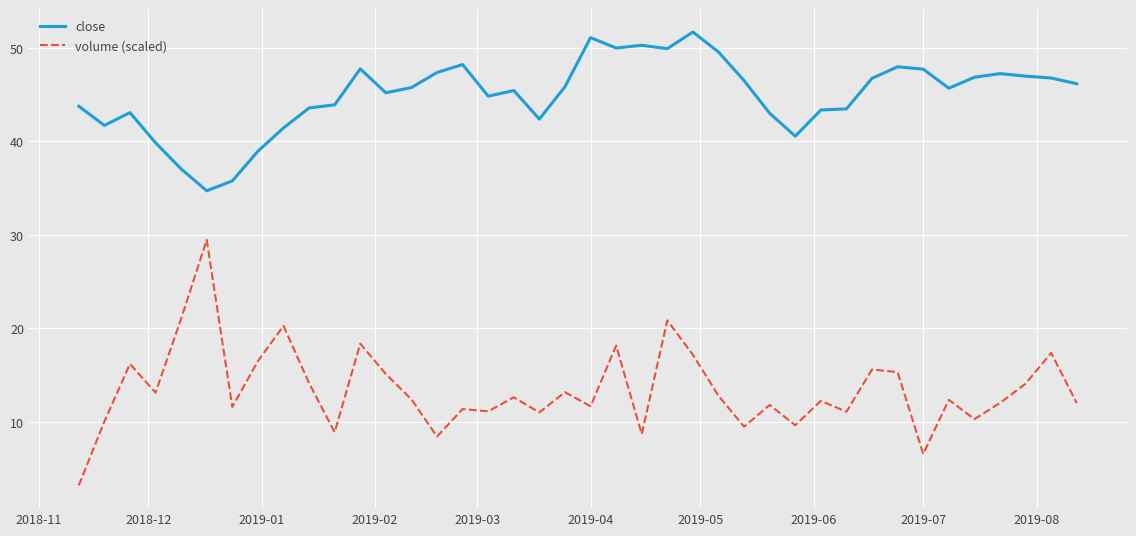

True or false: volume (scaled) and close cross at least once.

False